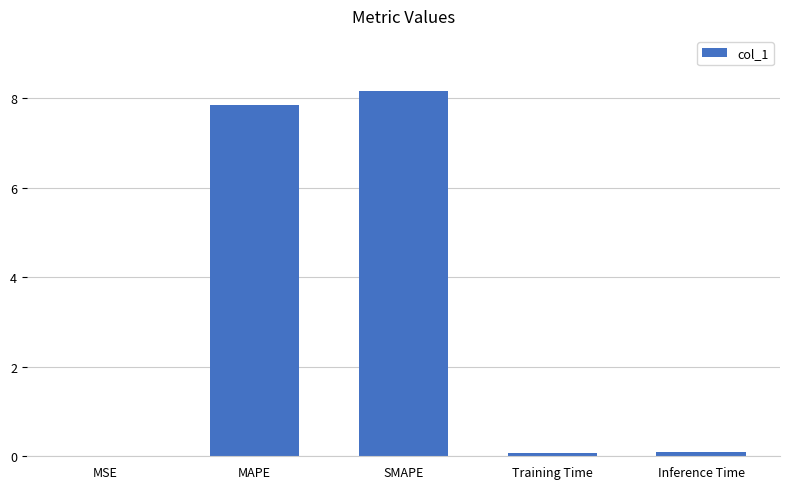

Between MAPE and SMAPE, which is larger?

SMAPE